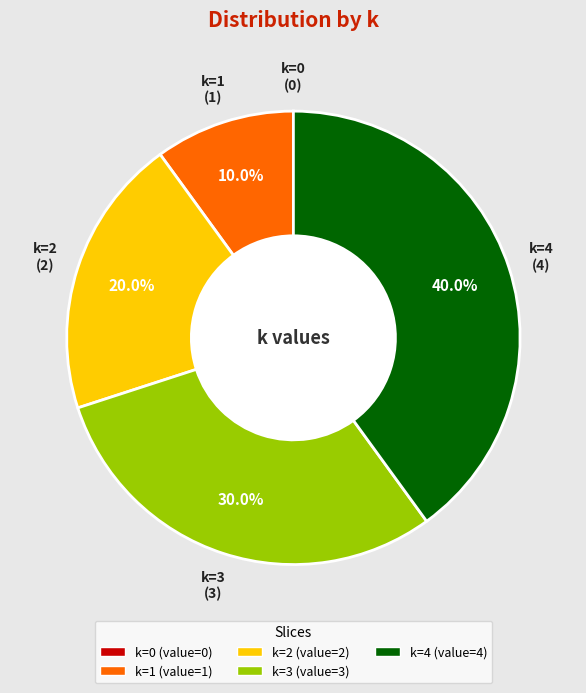

Does any single category account for the majority?

No